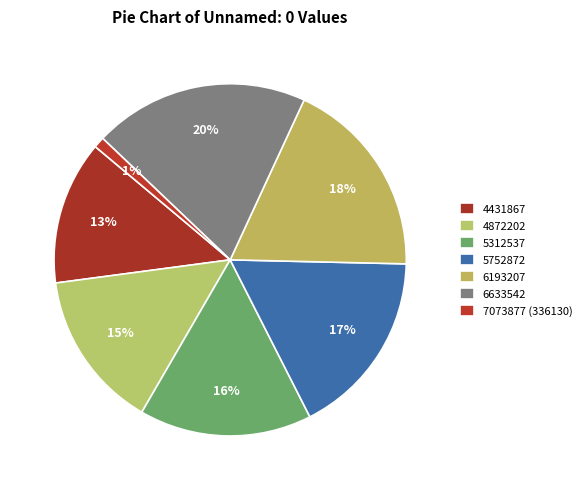

What is the ratio of the value at 5752872 to the value at 5312537?

1.1